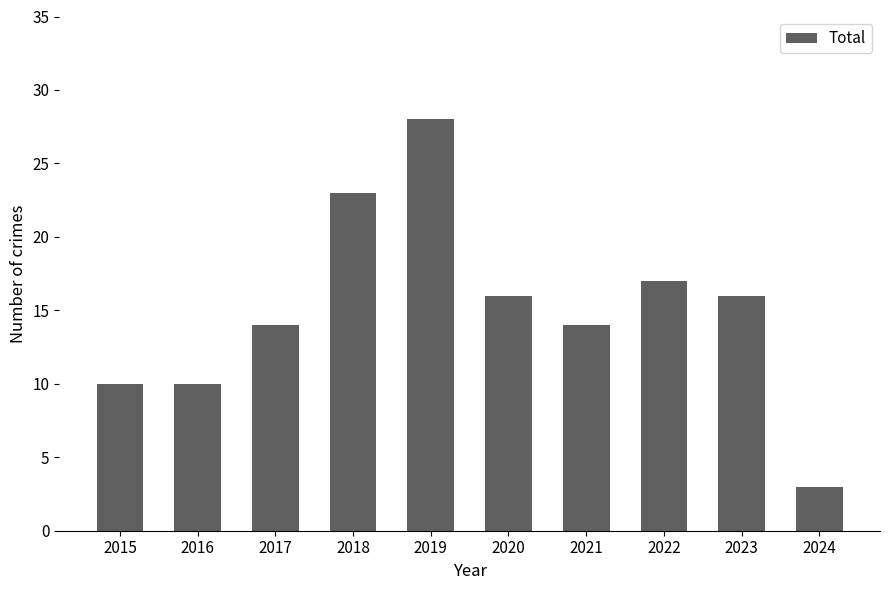

What is the difference between the maximum and minimum values?

25